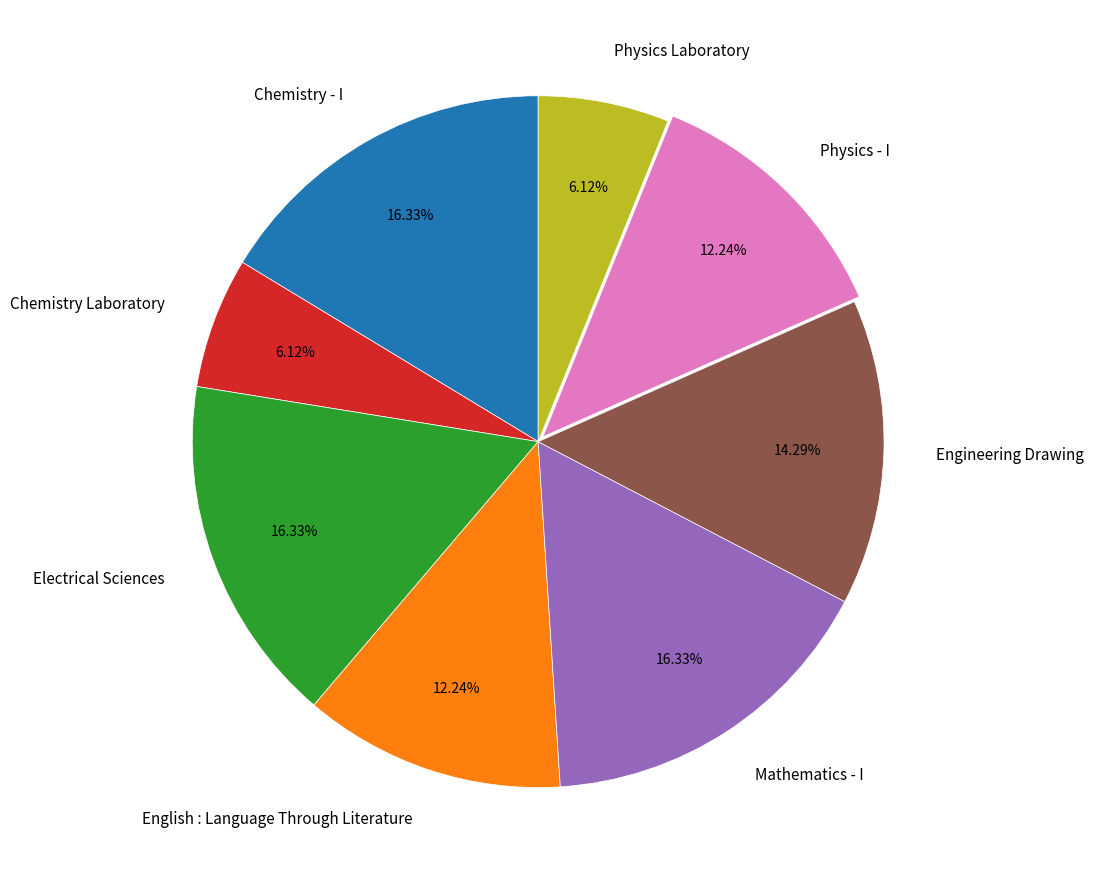

Is there a majority slice in this chart?

No